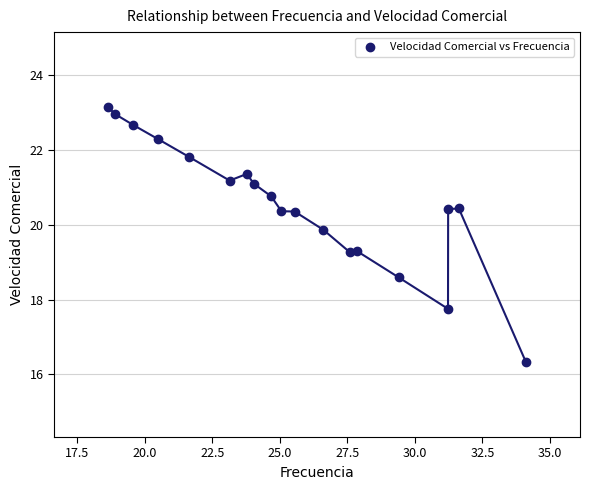

What is the range of X values (max minus min)?

15.5